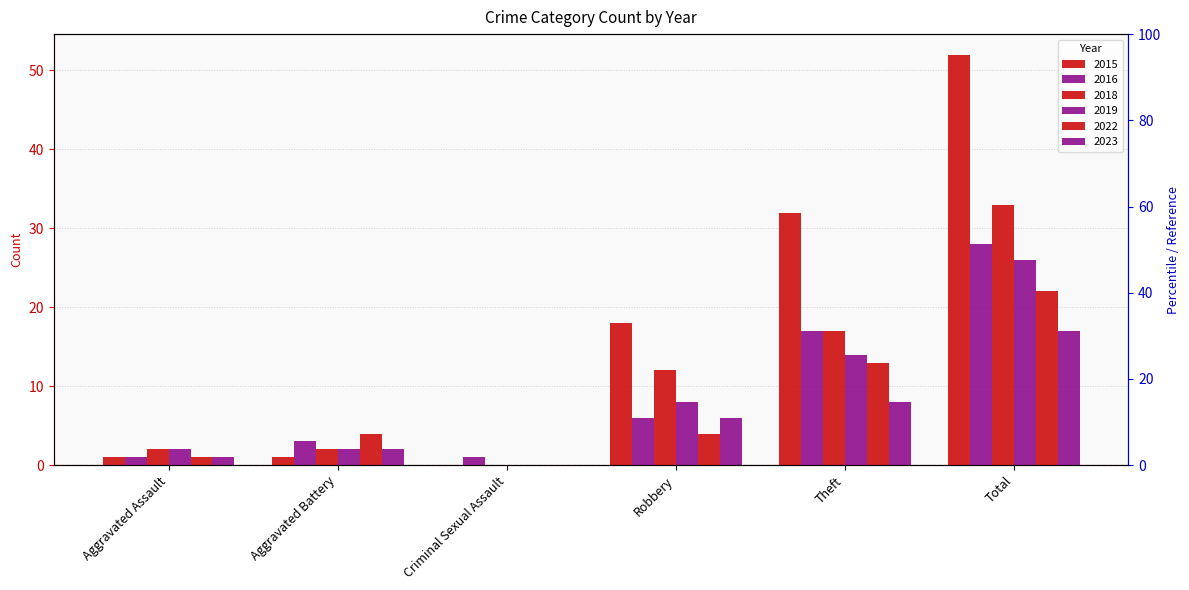

Rank the categories by 2022 value from highest to lowest.

Total, Theft, Aggravated Battery, Robbery, Aggravated Assault, Criminal Sexual Assault